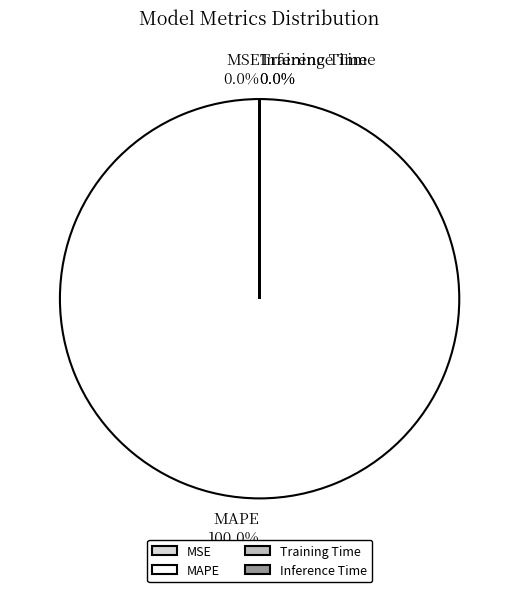

To the nearest percent, what portion does MAPE represent?

100%